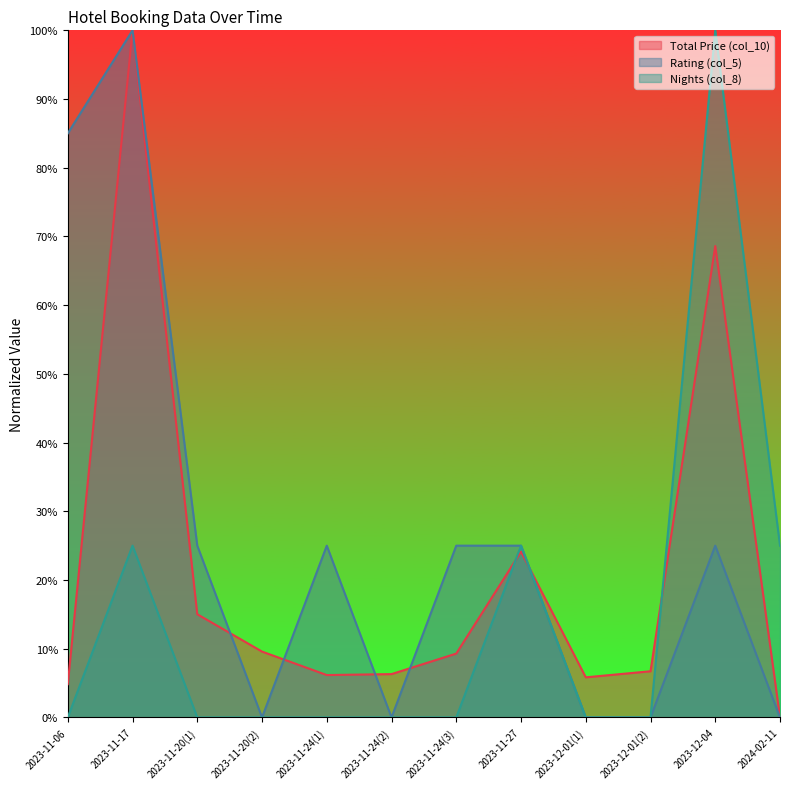

List the series in order of their overall mean, highest first.

Rating (col_5), Total Price (col_10), Nights (col_8)